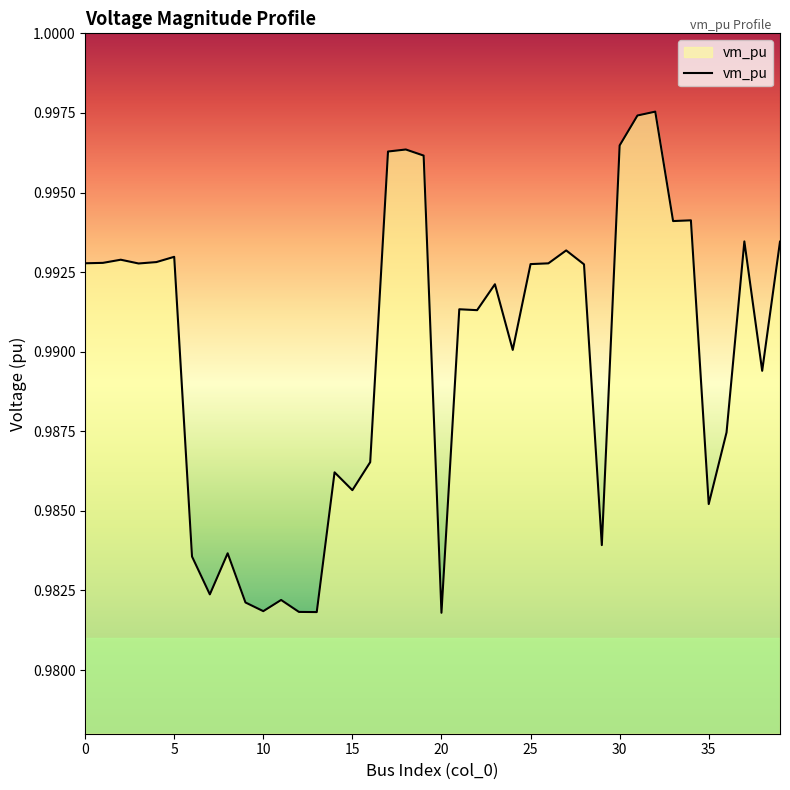

What is the minimum value shown in the chart?

1.0